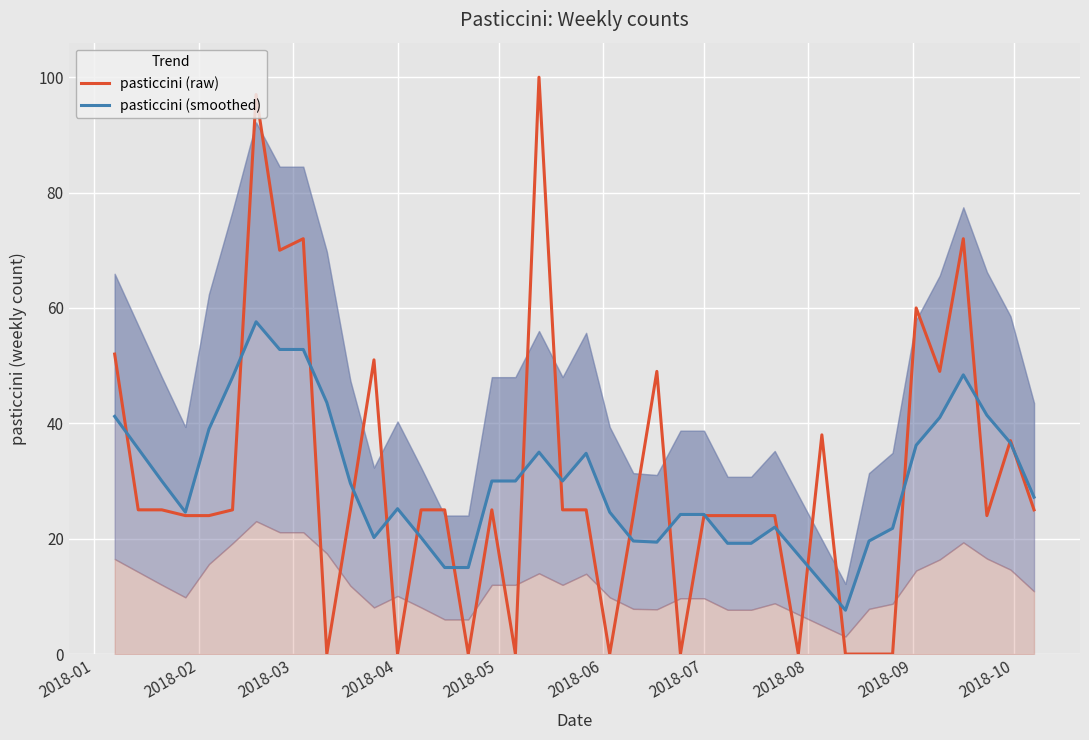

Which series has the largest range (max minus min)?

pasticcini (raw)